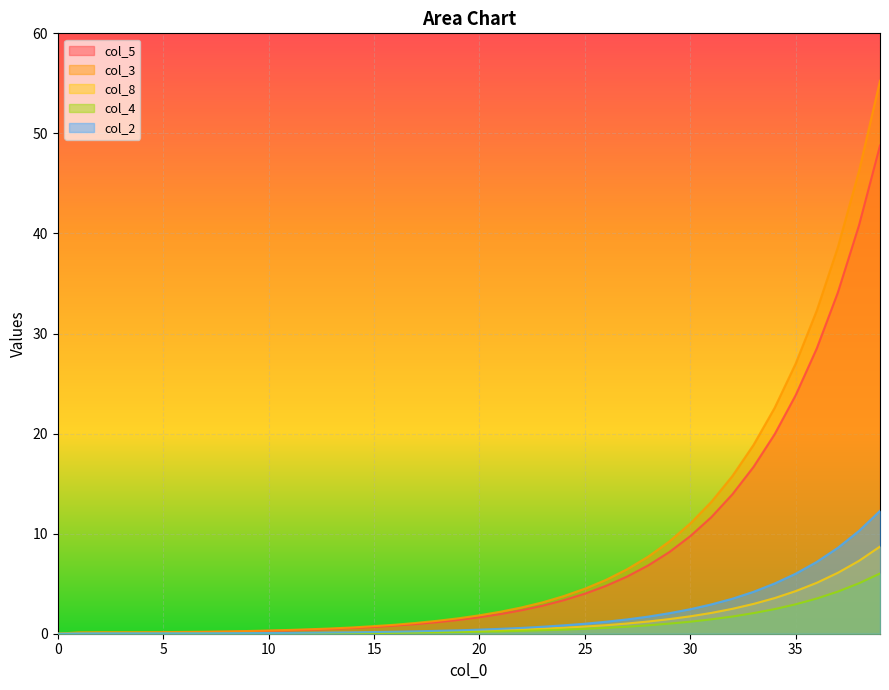

What is the difference between the maximum and minimum values in the col_5 series?

48.8